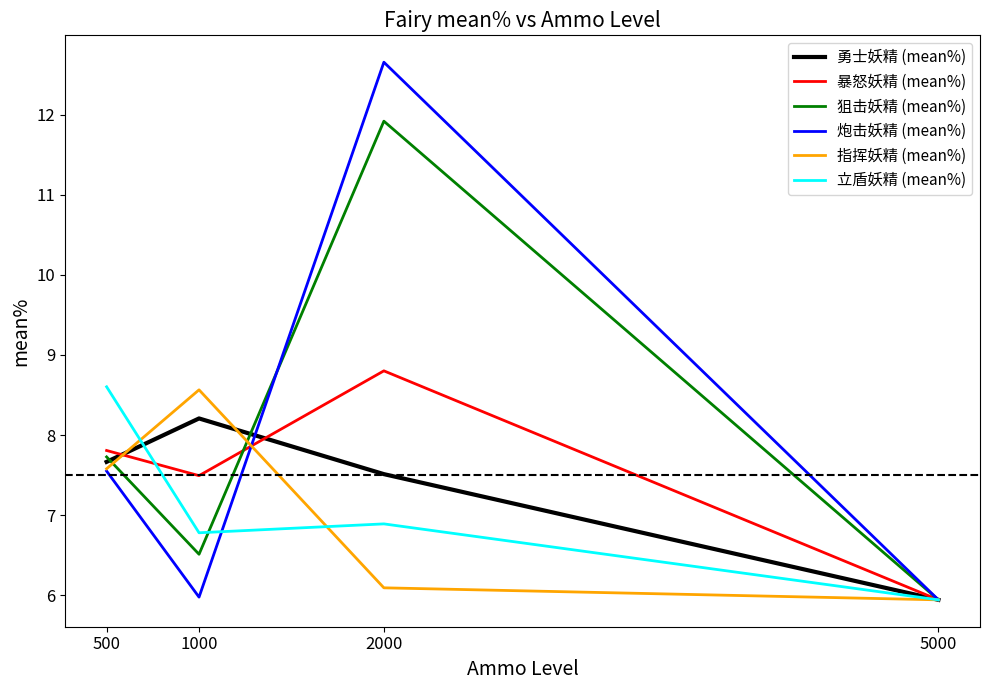

Rank the categories by 勇士妖精 (mean%) value from highest to lowest.

1000, 500, 2000, 5000